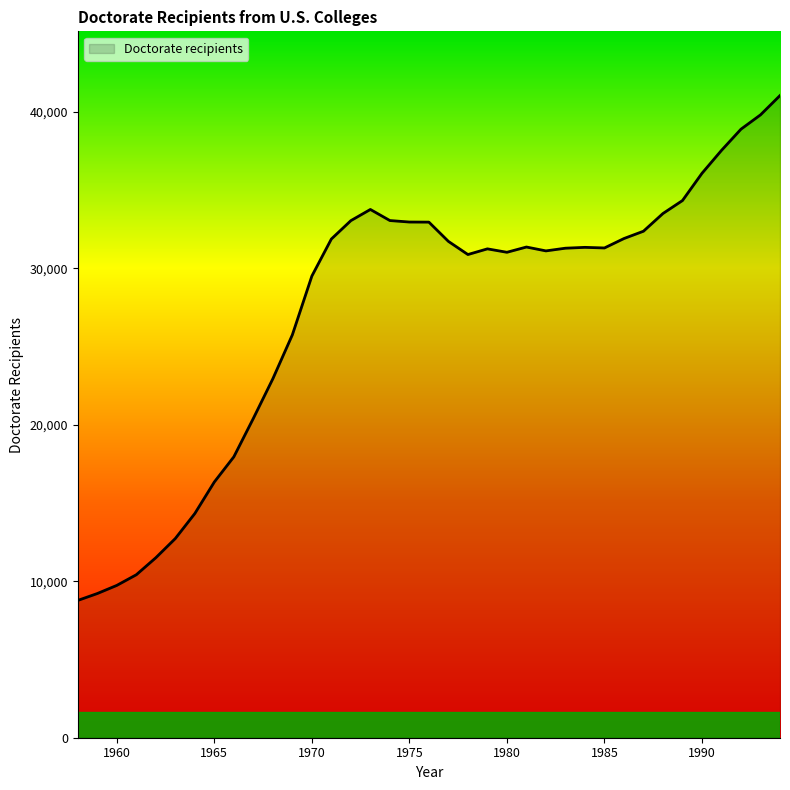

What is the smallest value displayed?

8773